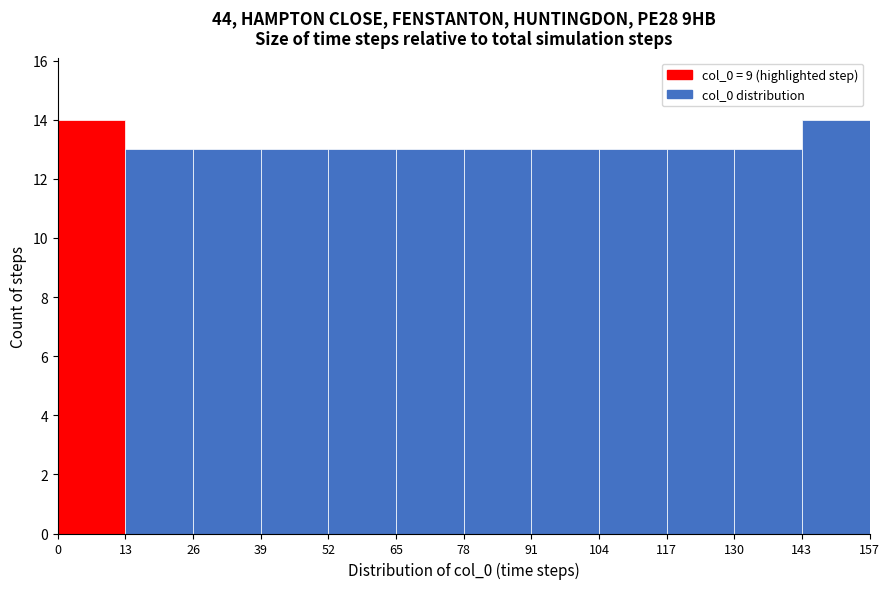

What is the height of the bar covering 39 to 52 on the x-axis? The values are not printed on the chart, so give them approximately, as read against the axis.

13